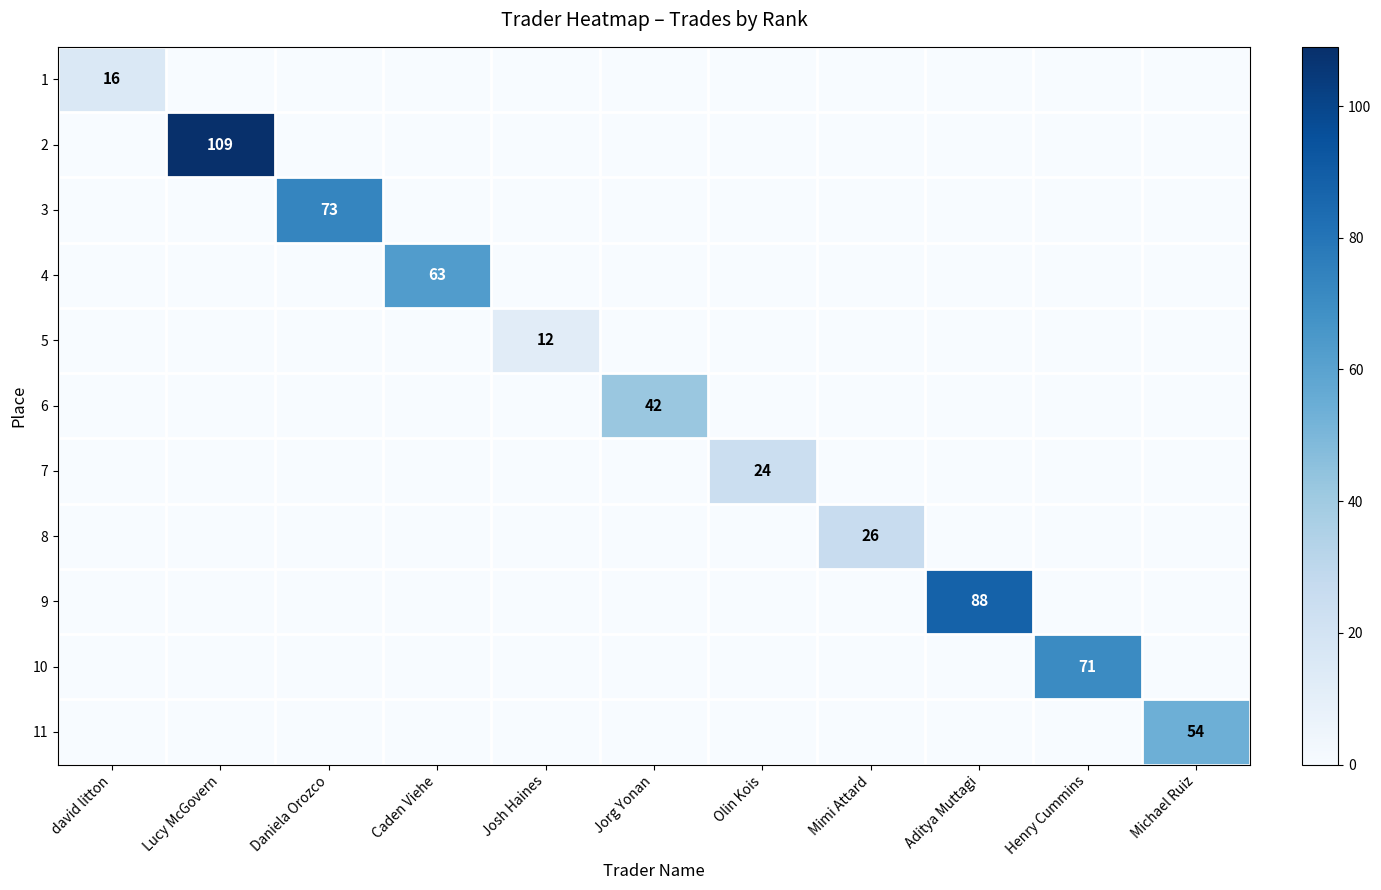

The 11 series shows 0 at Daniela Orozco. True or false?

True